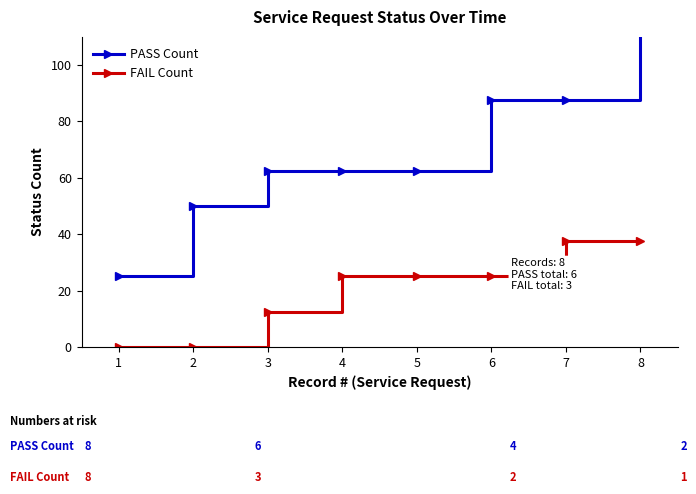

Reading left to right, transcribe all the data shown in this chart.

PASS Count: 25.0	50.0	62.5	62.5	62.5	87.5	87.5	112.5
FAIL Count: 0.0	0.0	12.5	25.0	25.0	25.0	37.5	37.5